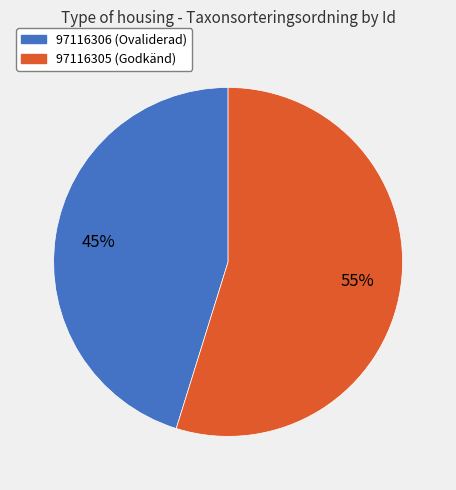

Which has a higher value, 97116305 or 97116306?

97116305